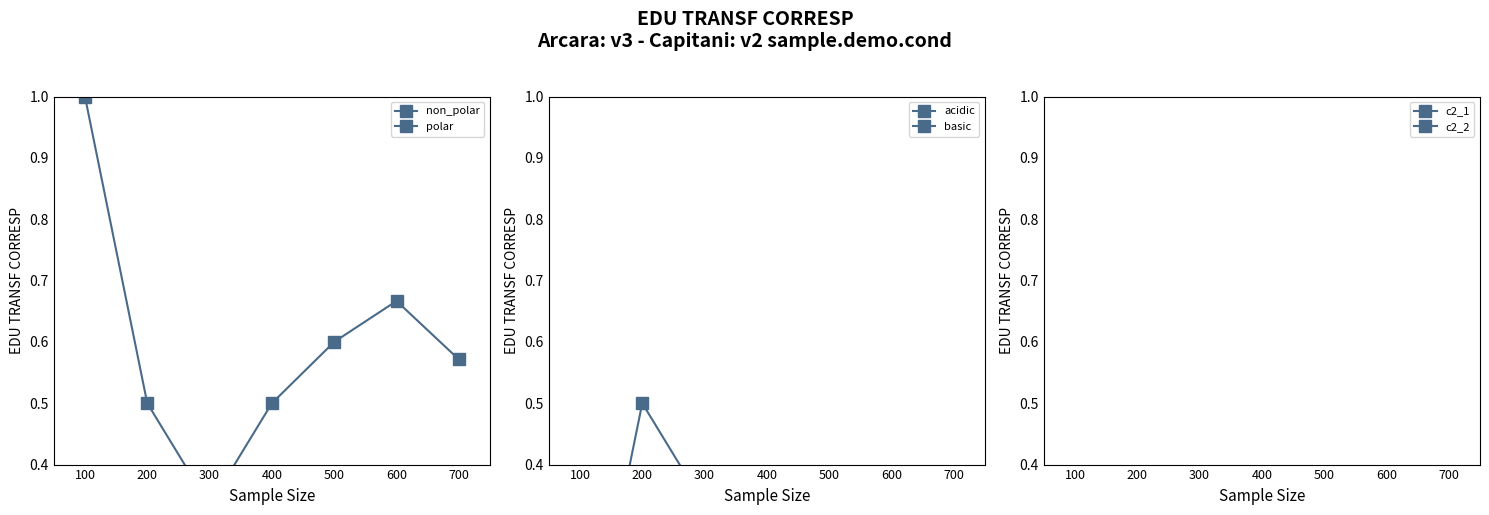

True or false: polar has a value of -0.1 at 300.

False